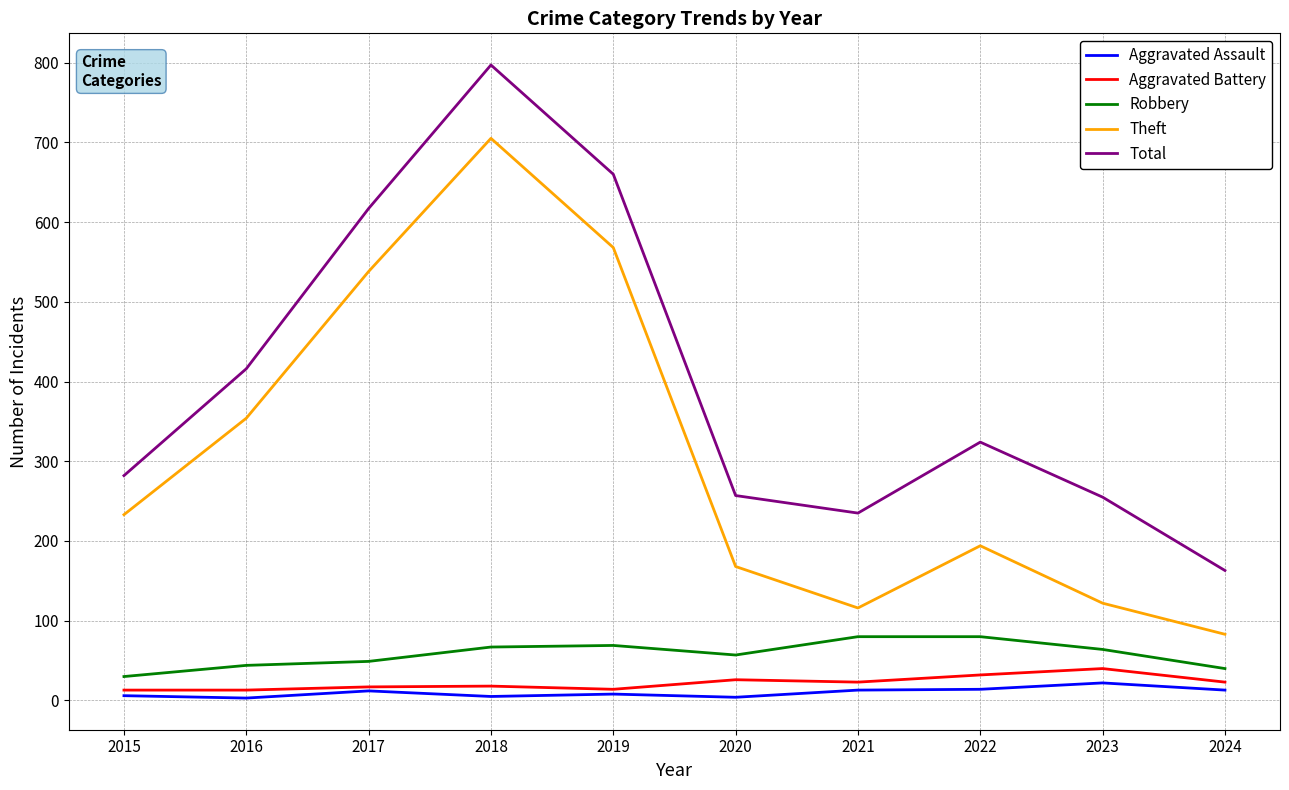

What is the difference between the Robbery values at 2024 and 2016?

4